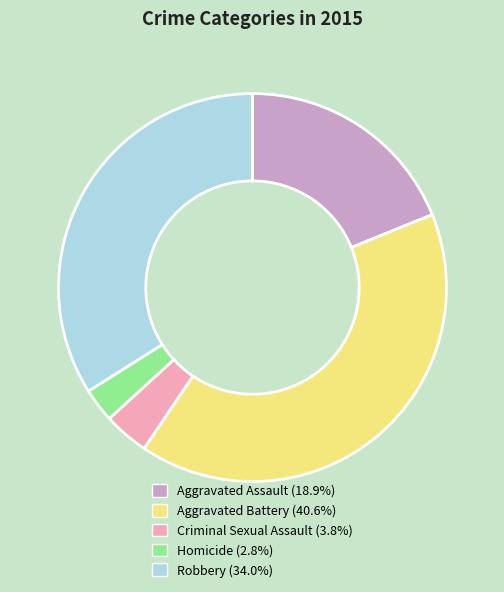

How many slices are in this pie chart?

5